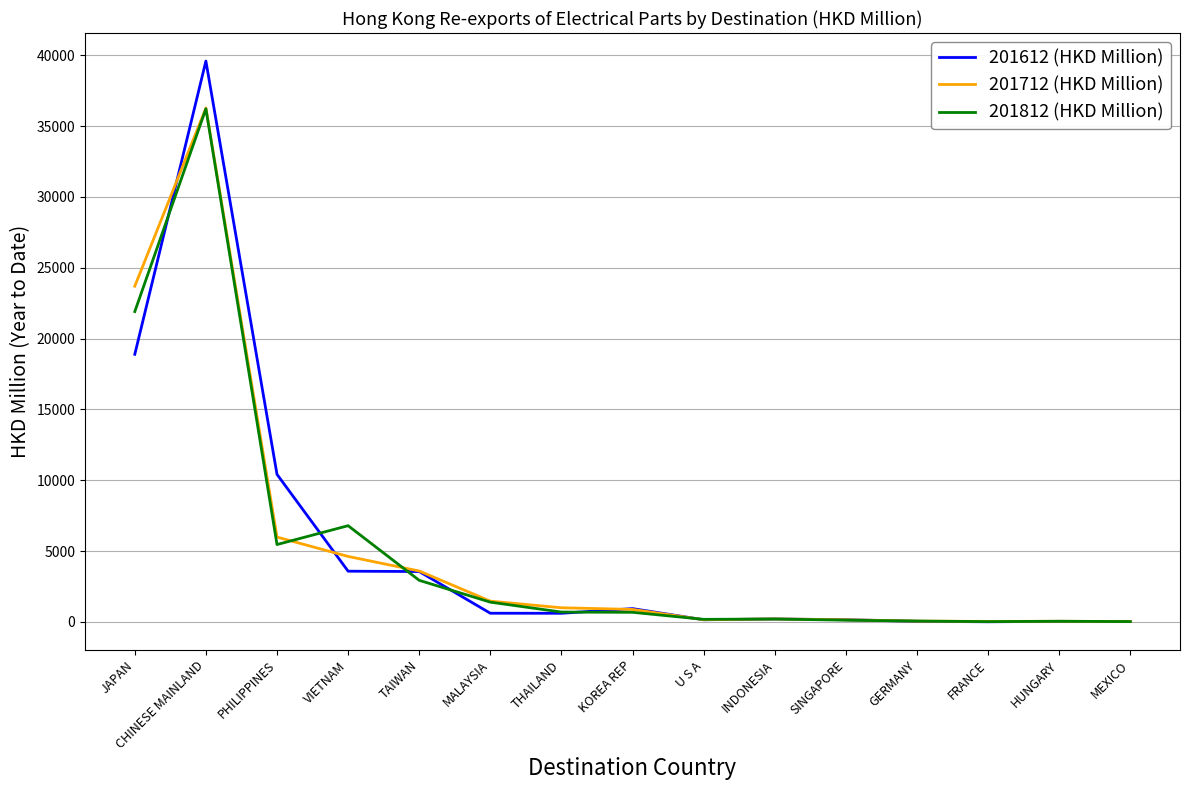

At which label does 201612 (HKD Million) first exceed 606?

JAPAN